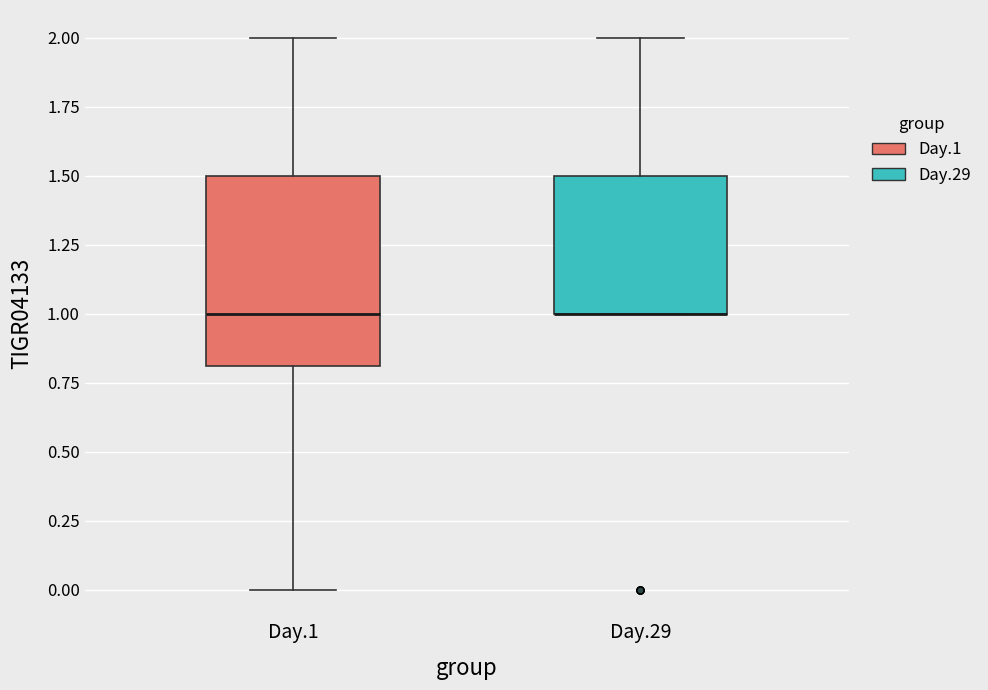

Where does the upper whisker of the box for Day.1 end on the y-axis? The values are not printed on the chart, so give them approximately, as read against the axis.

2.0